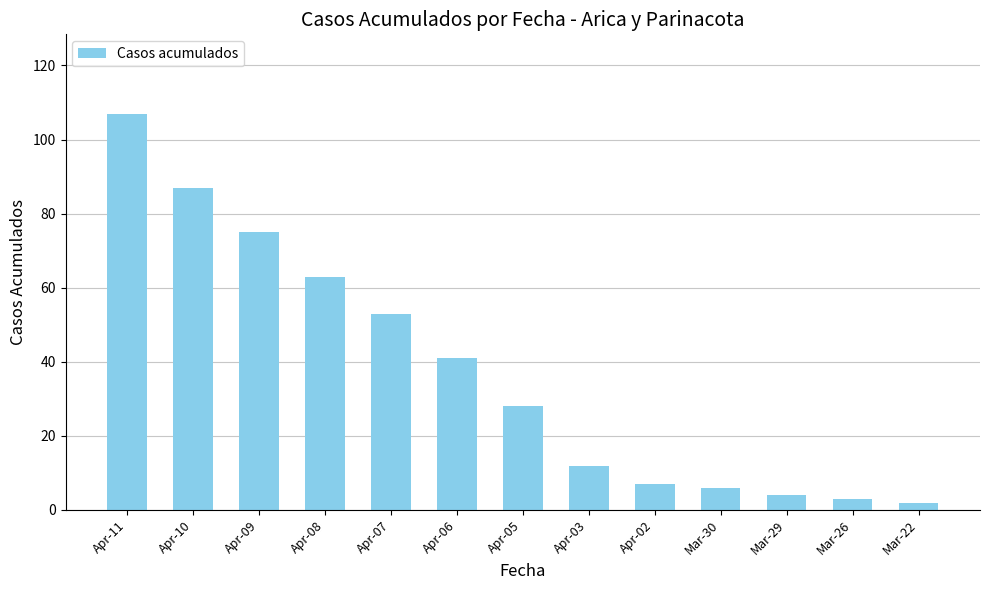

Is it true that the value at Apr-02 is 2?

False